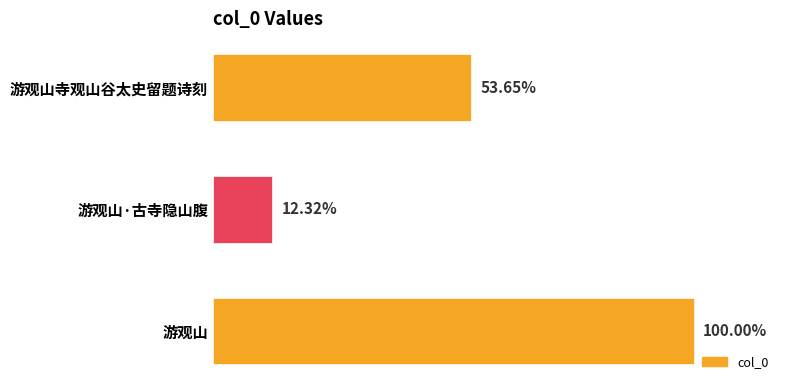

Does the chart contain stacked bars?

No